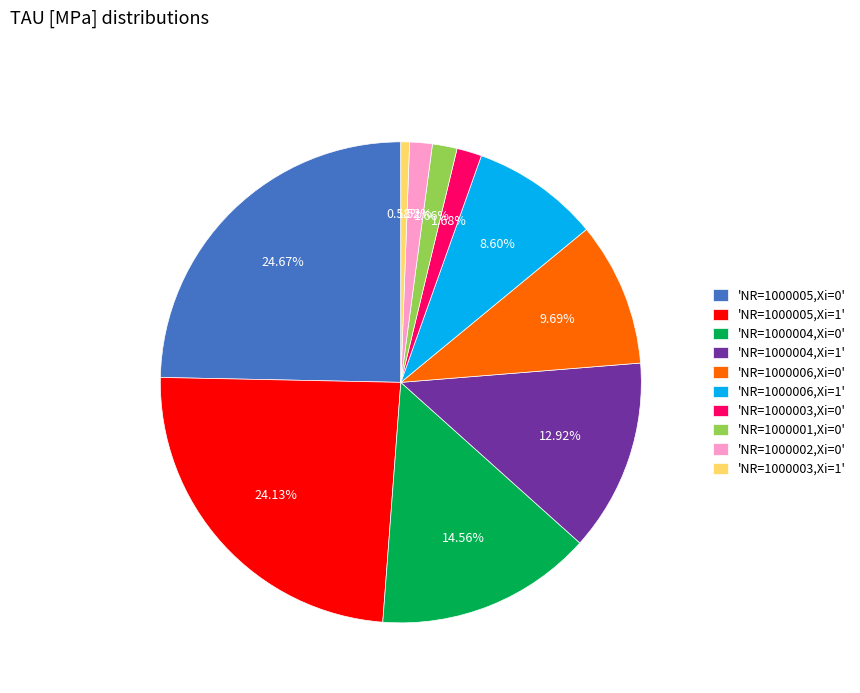

Do 'NR=1000003,Xi=1' and 'NR=1000005,Xi=0' together represent more than half of the pie?

No